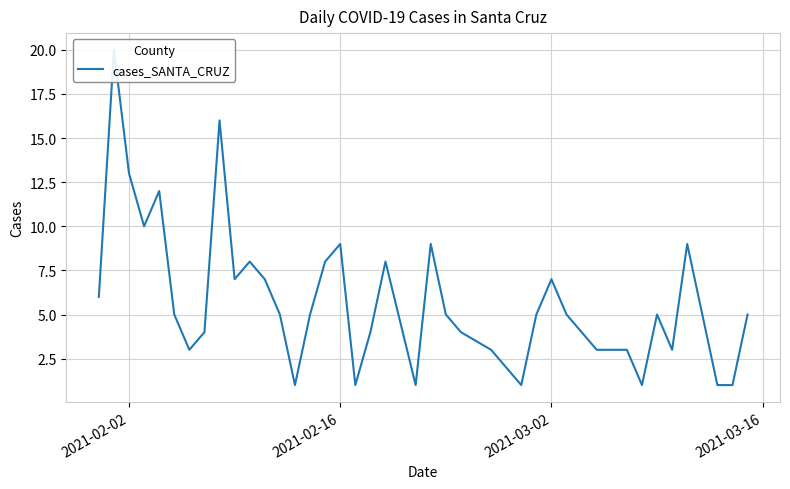

What is the smallest value displayed?

1